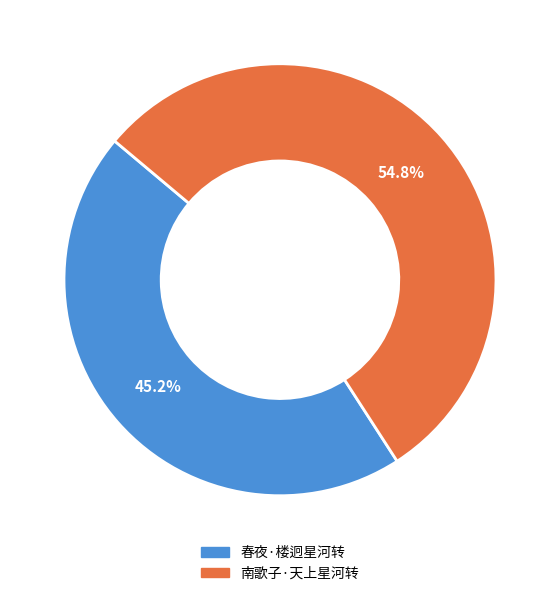

Count the number of slices in the pie.

2